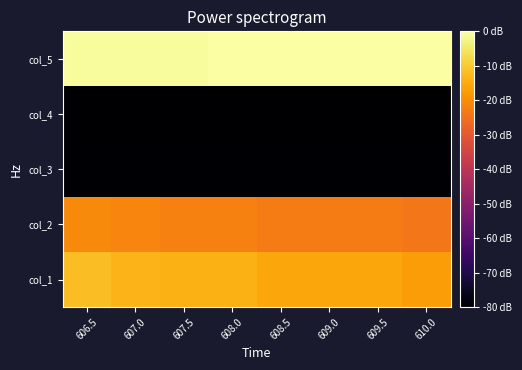

Rank the series at 607.5 from lowest to highest value.

col_4, col_3, col_2, col_1, col_5